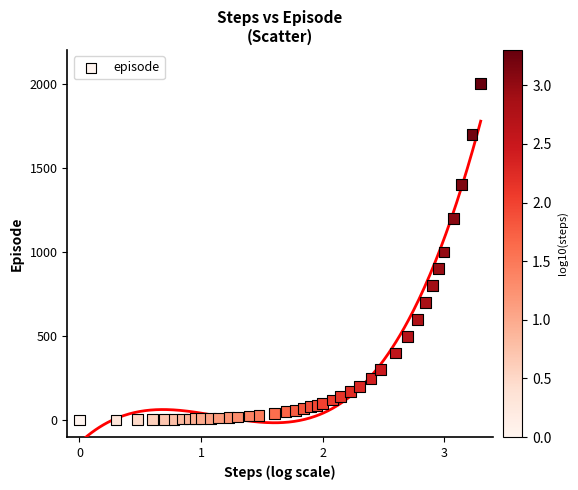

What is the range of Y values (max minus min)?

1999